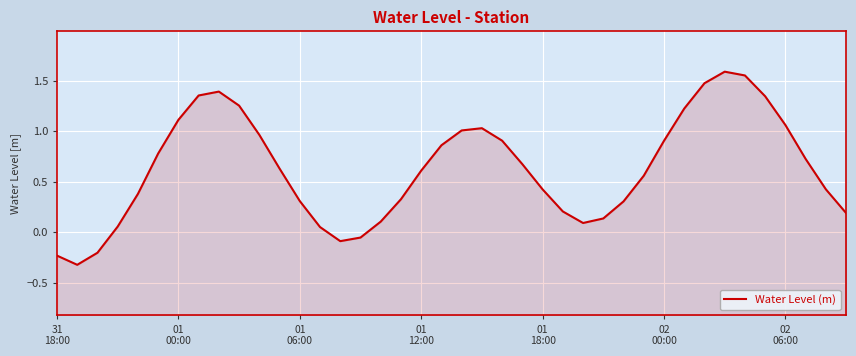

Rank the categories by value from highest to lowest.

33, 34, 32, 8, 7, 35, 9, 31, 02
06:00, 36, 21, 20, 10, 22, 30, 19, 02
00:00, 37, 23, 11, 18, 29, 38, 24, 01
18:00, 17, 12, 28, 25, 39, 27, 16, 26, 01
12:00, 13, 15, 14, 01
06:00, 31
18:00, 01
00:00